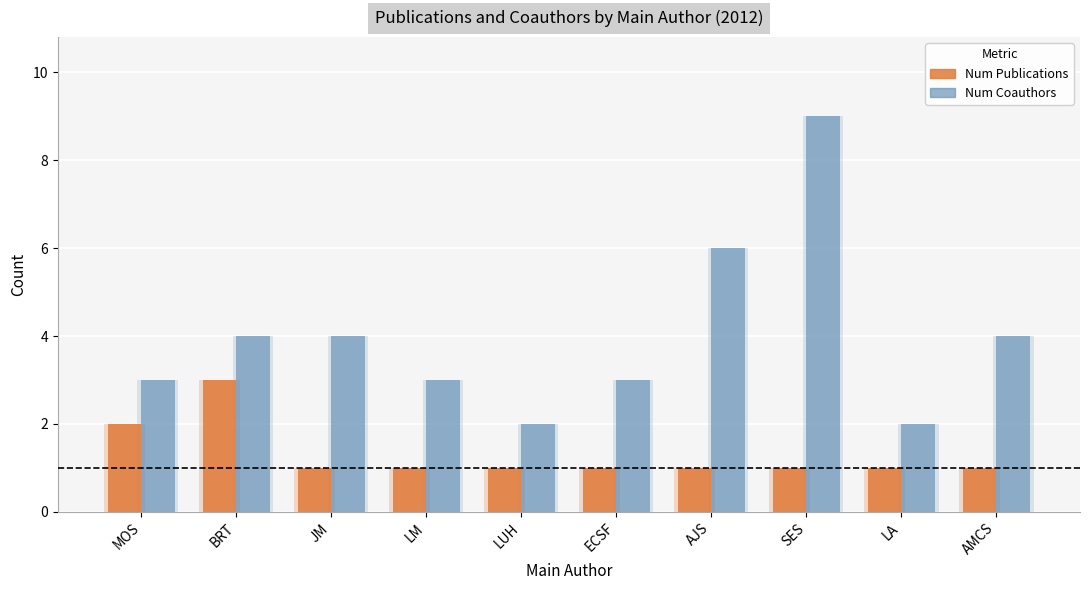

What is the average value of the num_coauthors series?

4